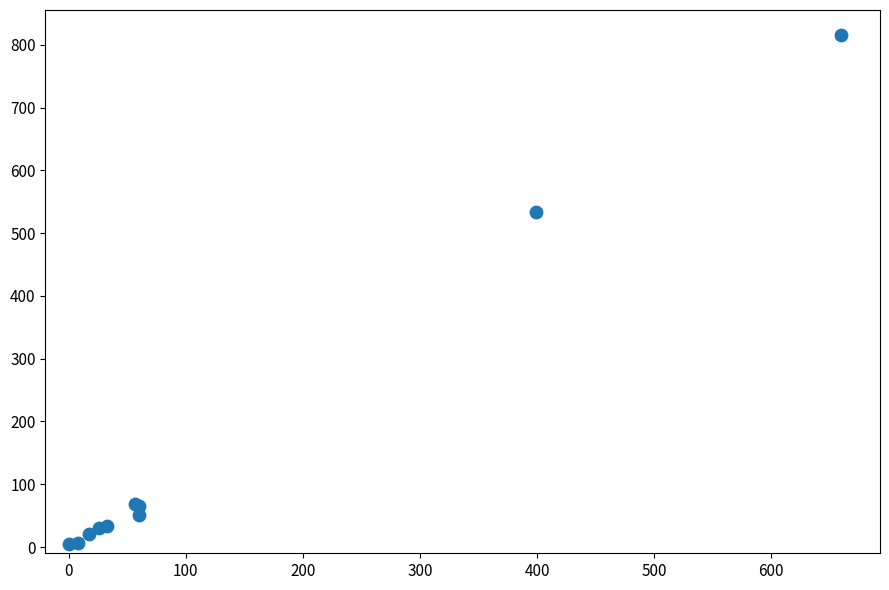

What Y value in the scatter plot is closest to 409?

534